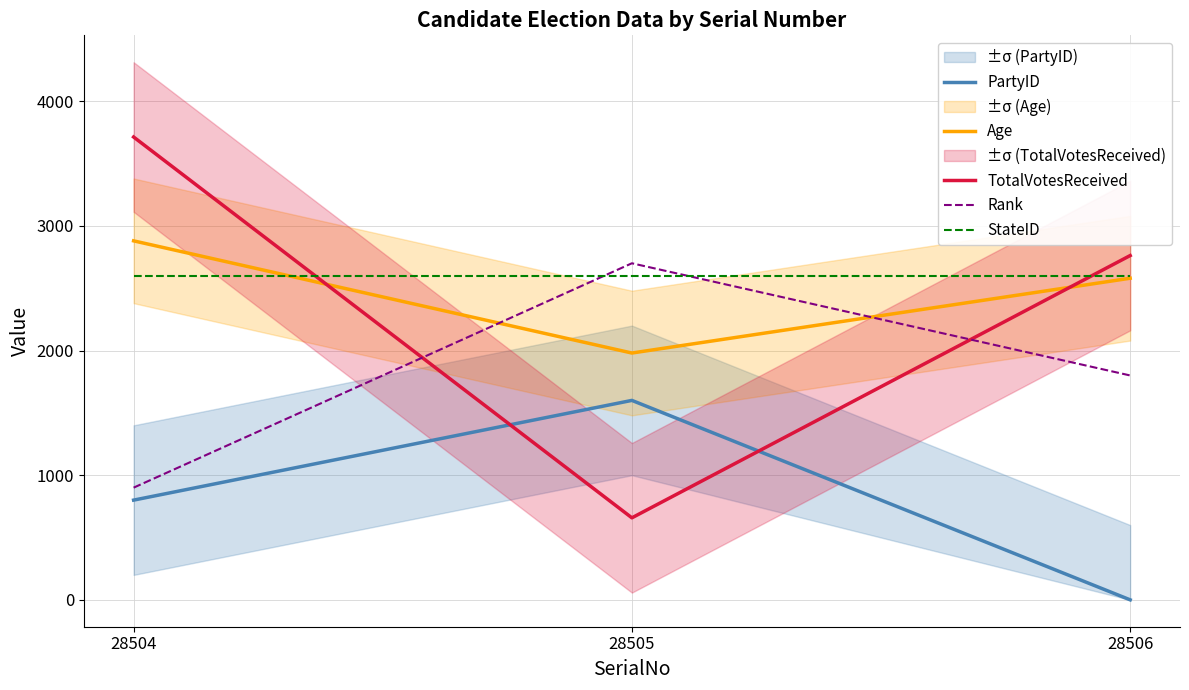

How many series are shown in this chart?

5